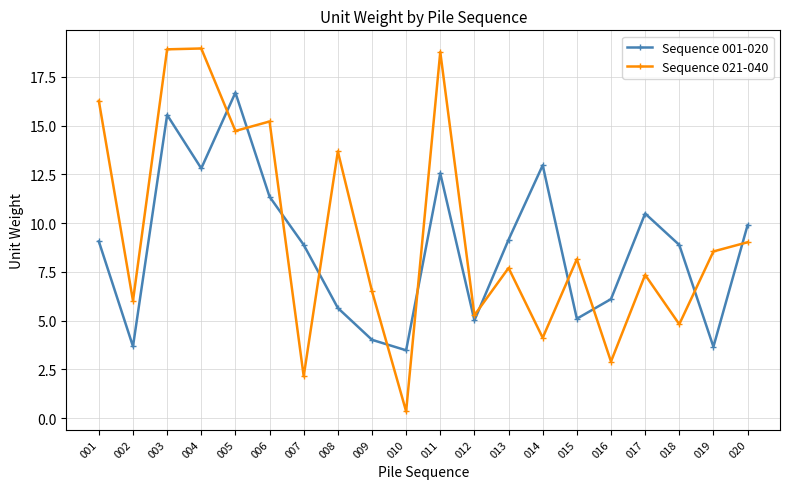

What is the difference between the maximum and second lowest values in the Sequence 021-040 series?

16.8